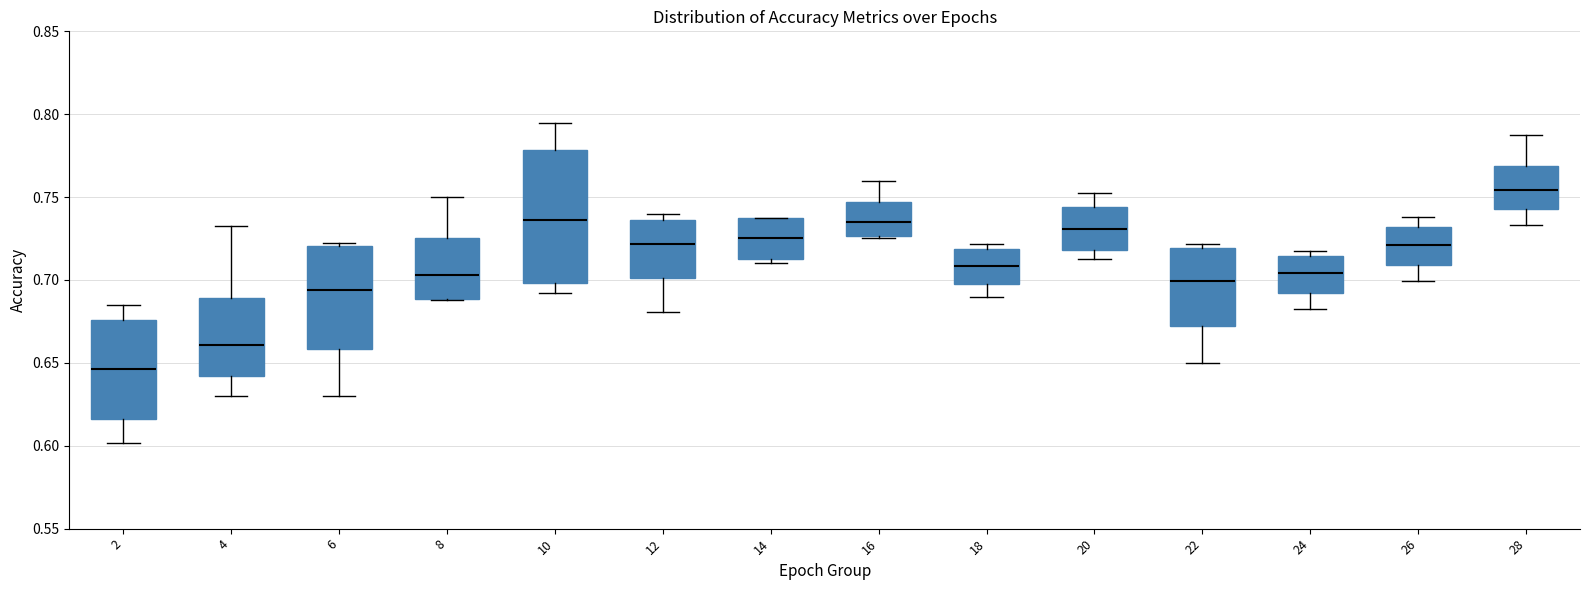

Reading left to right, read every box against the y-axis: the position of its median line, the range the box covers, and the ends of its whiskers. The values are not printed on the chart, so give them approximately, as read against the axis.

2: median 0.645, box 0.615 to 0.675, whiskers 0.600 to 0.685
4: median 0.660, box 0.640 to 0.690, whiskers 0.630 to 0.730
6: median 0.695, box 0.660 to 0.720, whiskers 0.630 to 0.720 (just above the box's upper edge)
8: median 0.705, box 0.690 to 0.725, whiskers 0.690 to 0.750
10: median 0.735, box 0.700 to 0.780, whiskers 0.690 to 0.795
12: median 0.720, box 0.700 to 0.735, whiskers 0.680 to 0.740
14: median 0.725, box 0.715 to 0.740, whiskers 0.710 to 0.740
16: median 0.735, box 0.725 to 0.745, whiskers 0.725 to 0.760
18: median 0.710, box 0.695 to 0.720, whiskers 0.690 to 0.720 (just above the box's upper edge)
20: median 0.730, box 0.720 to 0.745, whiskers 0.715 to 0.750
22: median 0.700, box 0.675 to 0.720, whiskers 0.650 to 0.720 (just above the box's upper edge)
24: median 0.705, box 0.690 to 0.715, whiskers 0.685 to 0.720
26: median 0.720, box 0.710 to 0.730, whiskers 0.700 to 0.740
28: median 0.755, box 0.745 to 0.770, whiskers 0.735 to 0.785